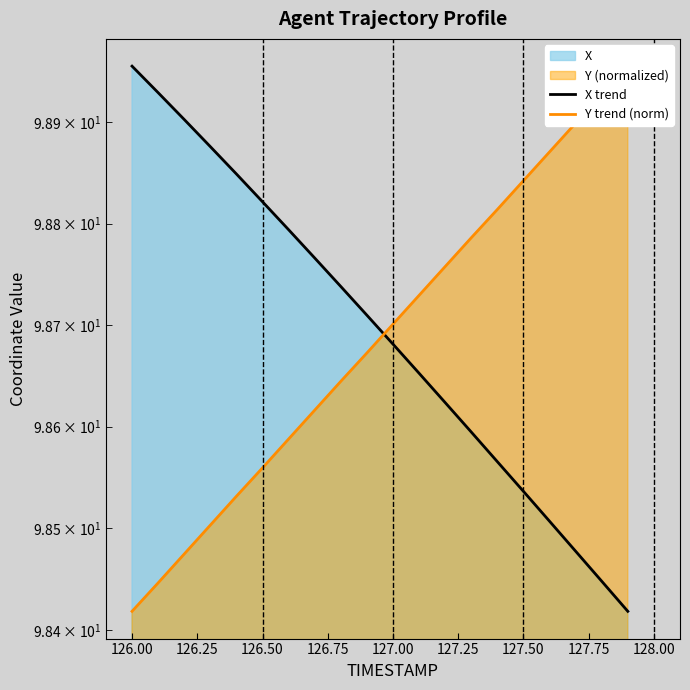

True or false: Y trend (norm) has a value of 98.5 at 126.50.

True